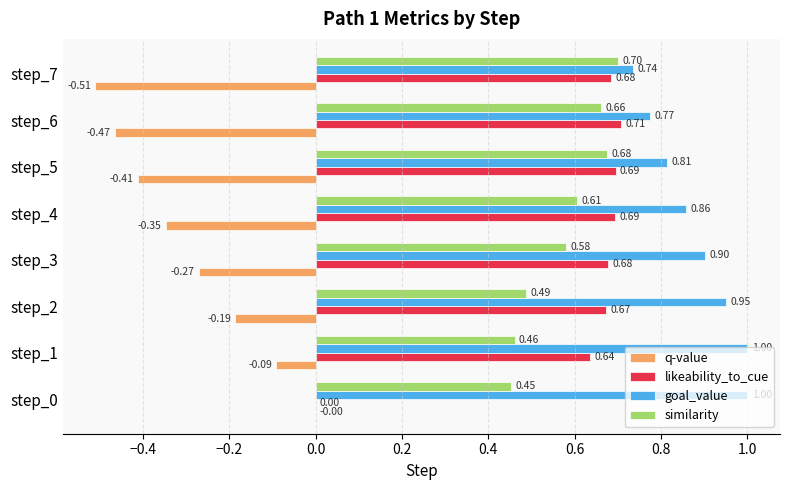

What is the sum of all q-value values?

-2.3